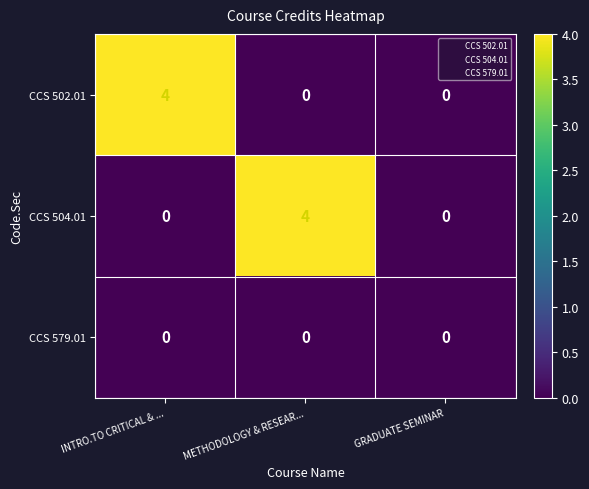

What is the total value across all series at INTRO.TO CRITICAL & ...?

4